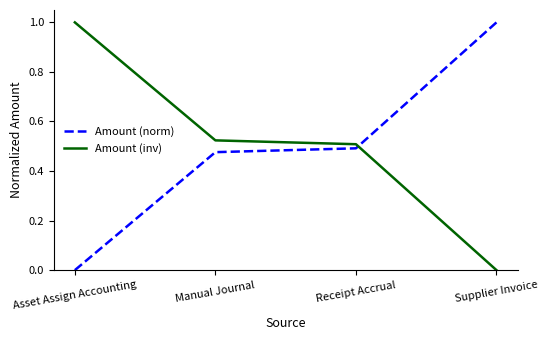

At Manual Journal, list the series in order from largest to smallest.

Amount (inv), Amount (norm)